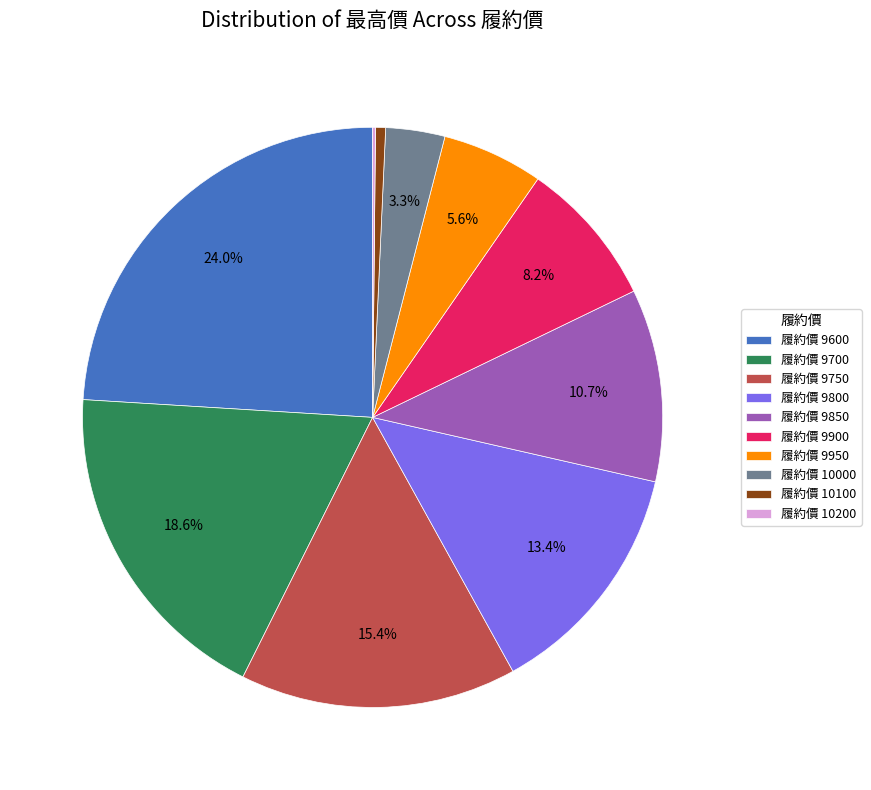

What is the ratio of the value at 履約價 9900 to the value at 履約價 9600?

0.3